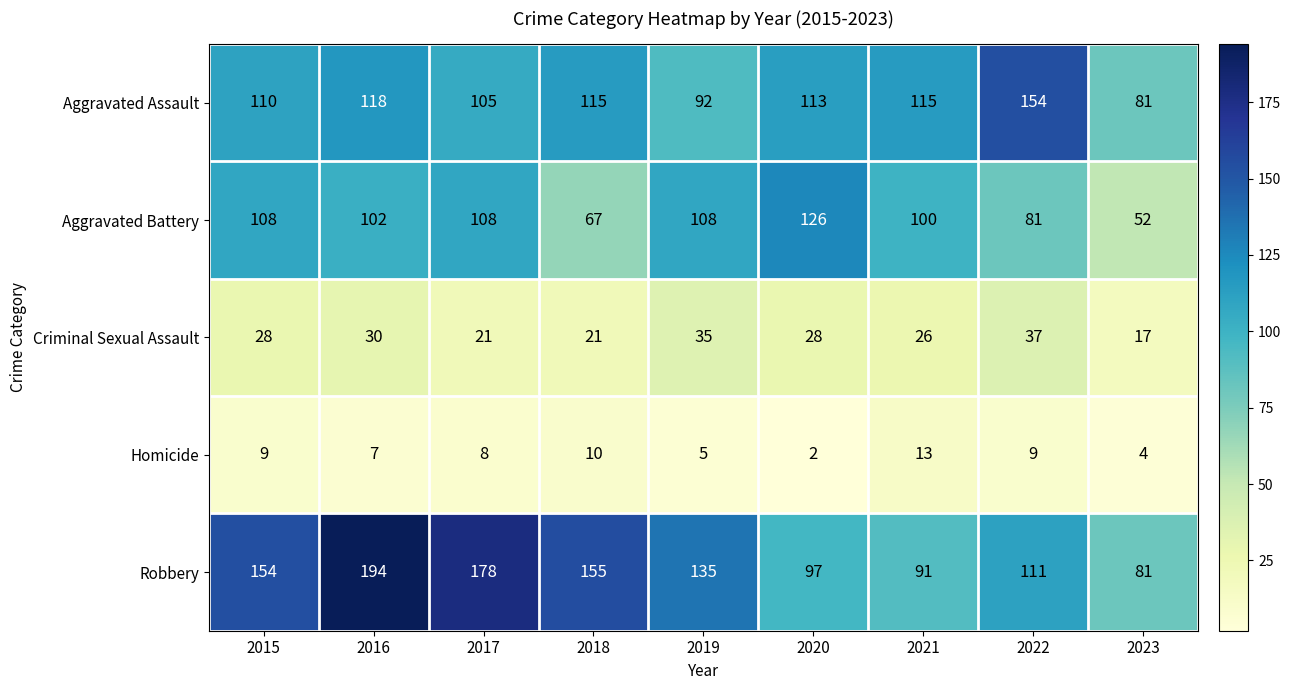

How many series are shown in this chart?

5